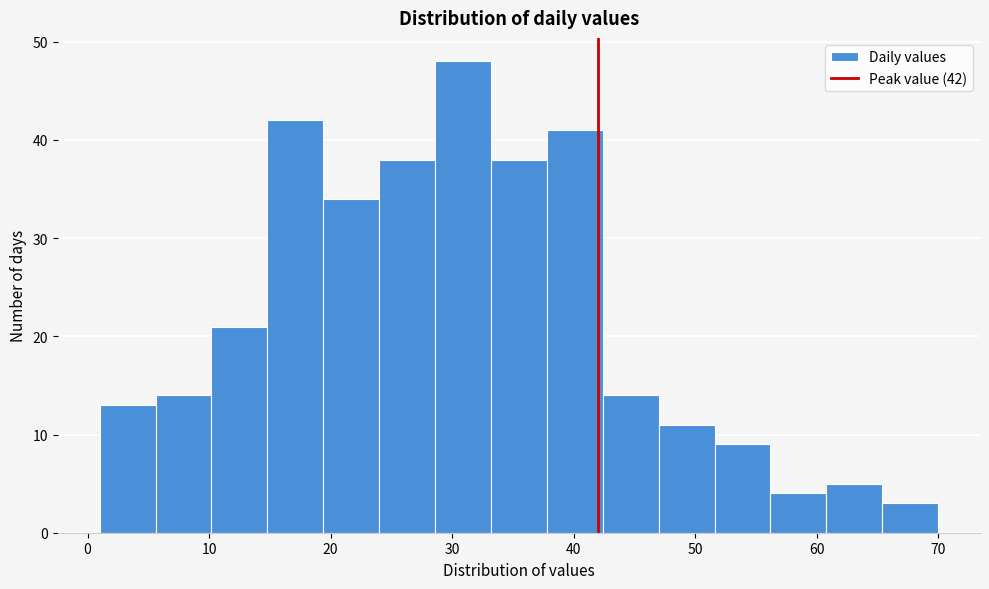

Over which range of the x-axis is the bar tallest?

28.6 to 33.2